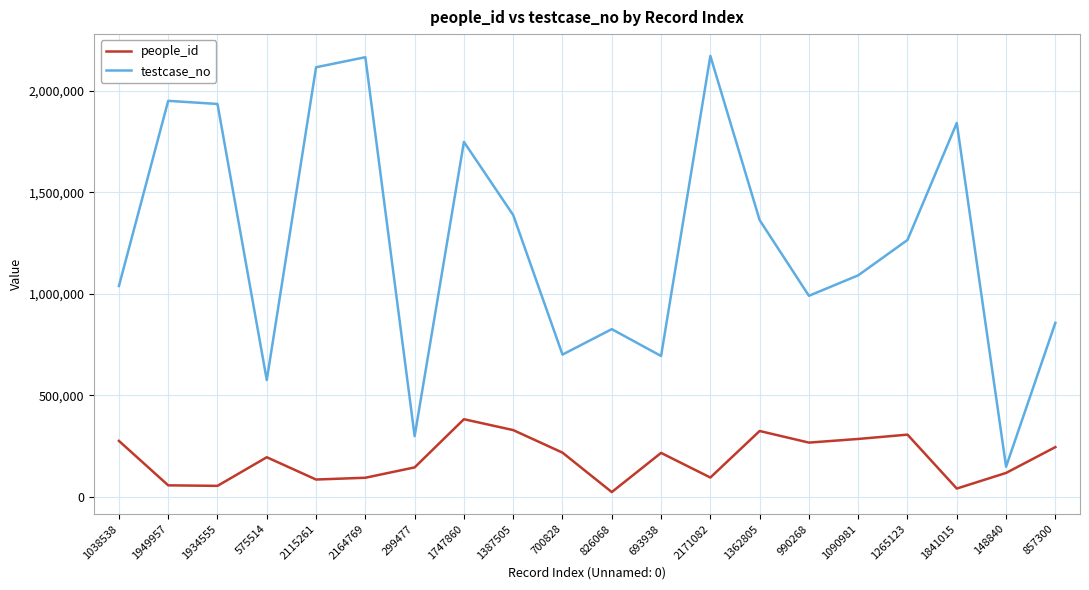

Where is the first local maximum for people_id?

575514